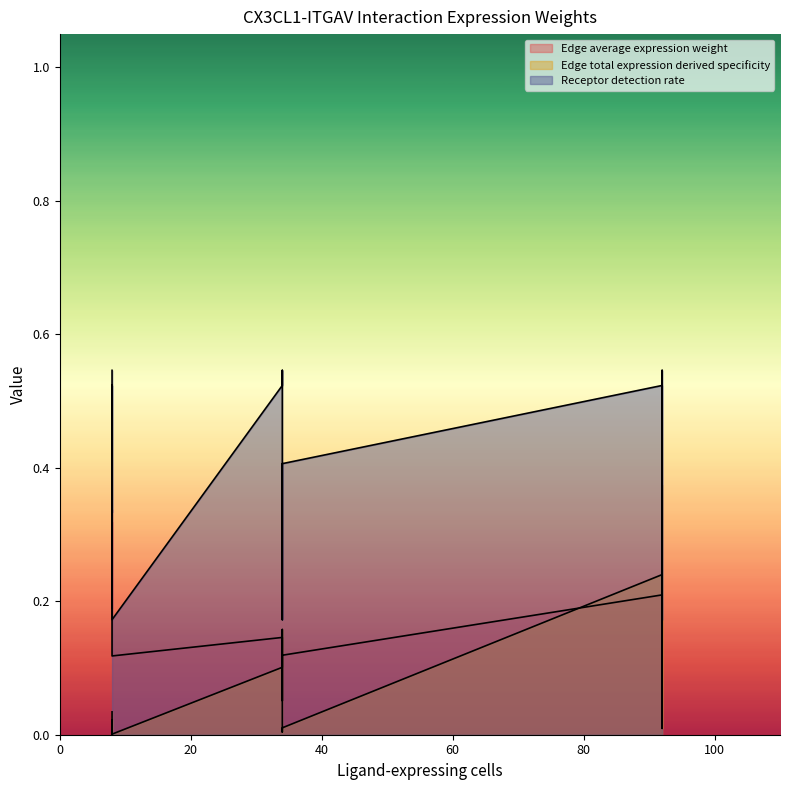

What is the sum of all Edge average expression weight values?

2.5